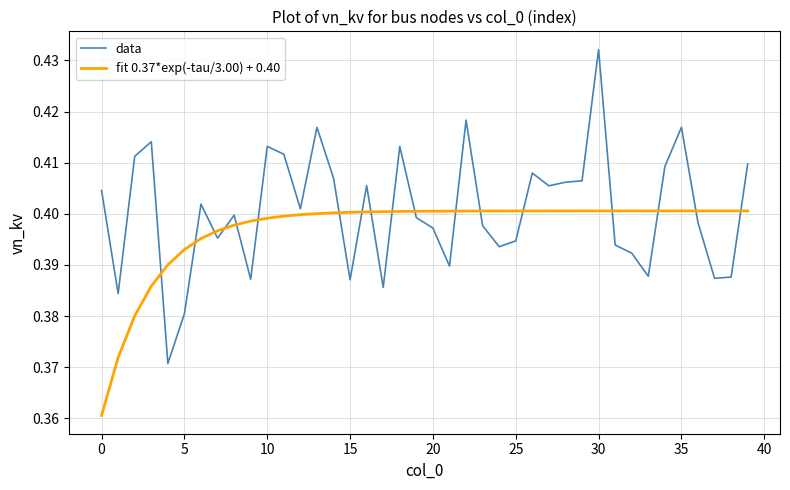

Which series ends up on top after the final intersection of fit 0.37*exp(-tau/3.00) + 0.40 and data?

data